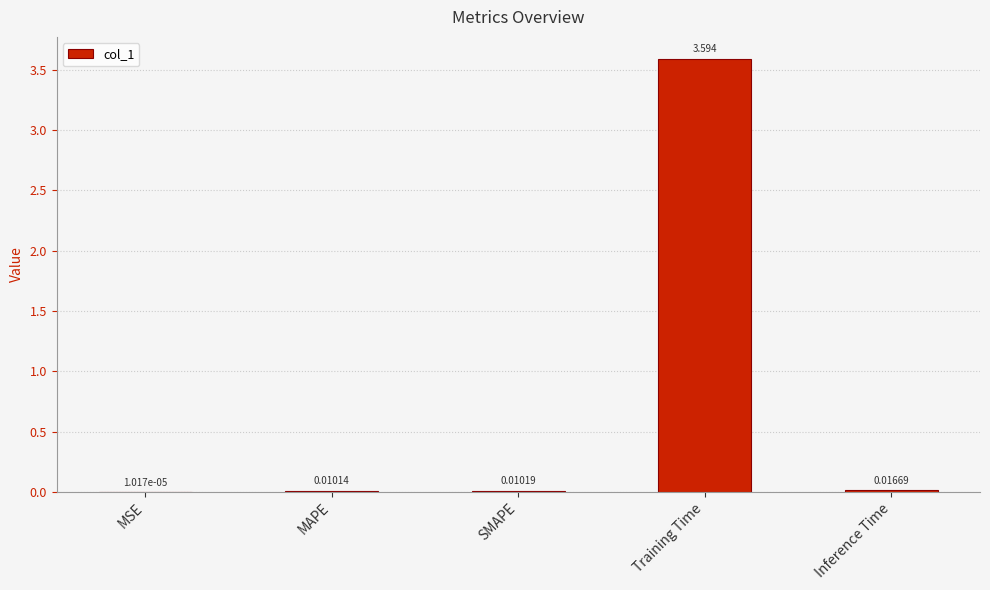

At which label is the value closest to 1?

Inference Time